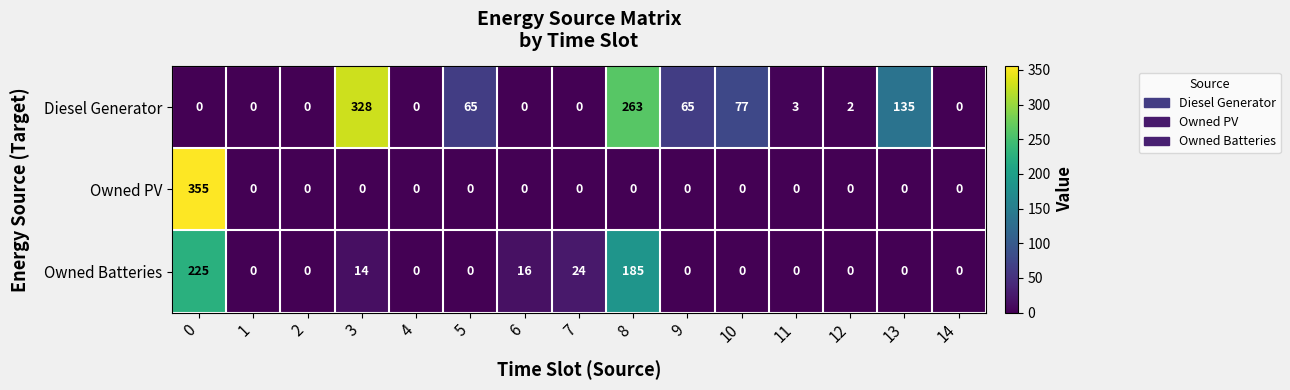

What is the total value across all series at 11?

3